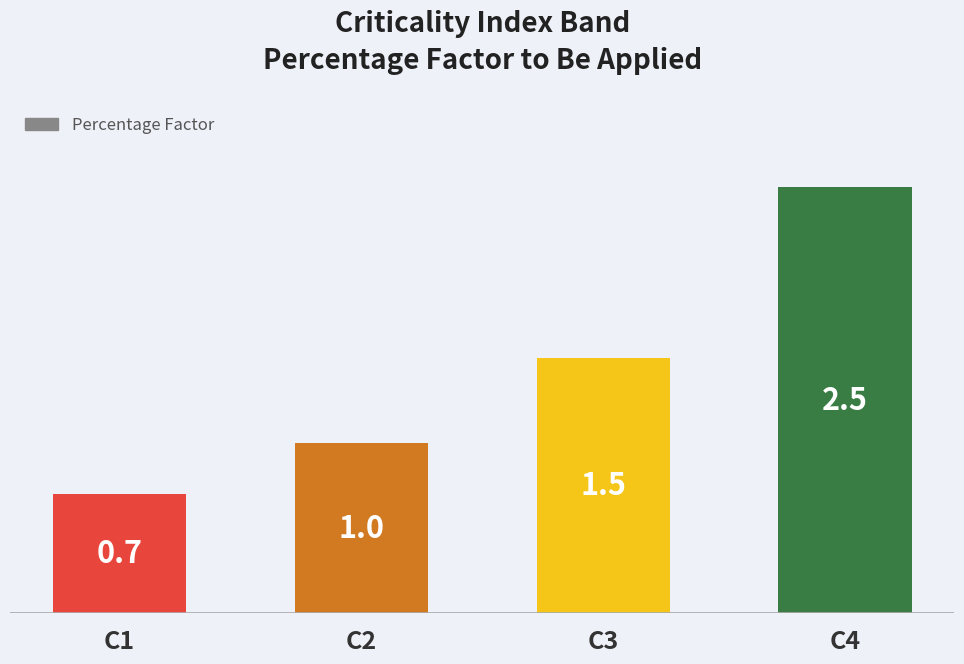

What is the sum of all values?

5.7